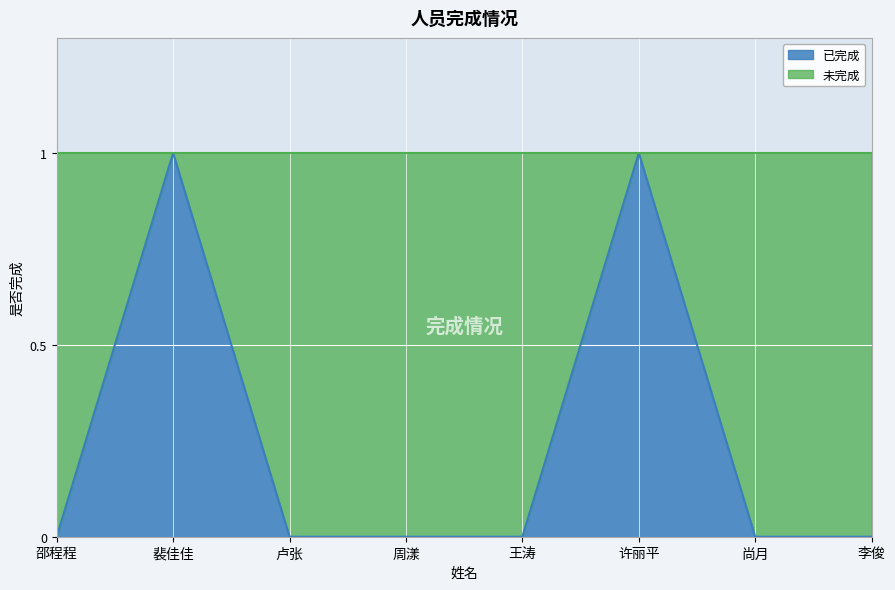

What is the label of the 7th point from the left?

尚月